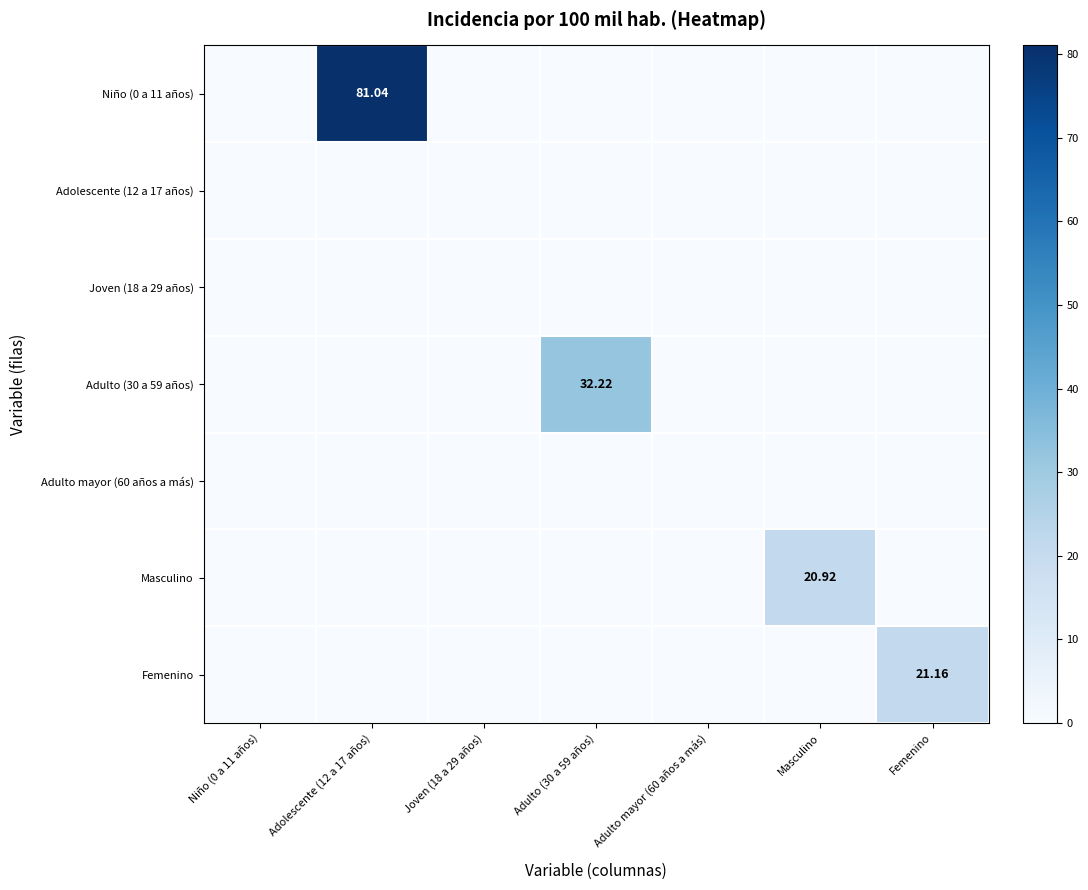

True or false: Niño (0 a 11 años) has a value of 38.7 at Masculino.

False